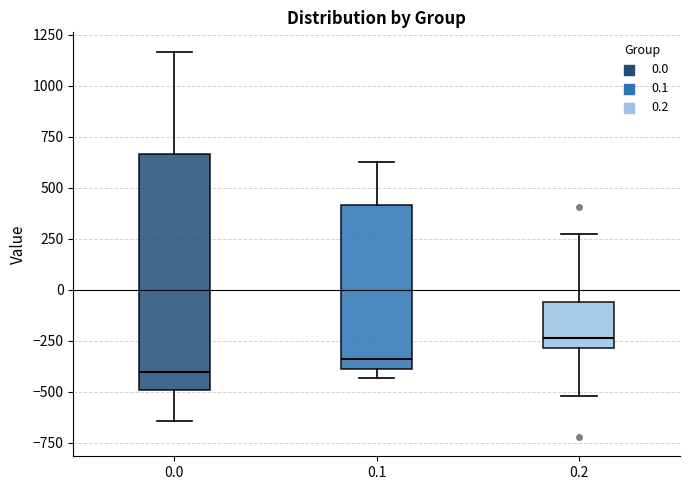

Reading left to right, transcribe this box plot: for each box, give where its median line is, the range the box spans, and where its two whiskers end, as read against the y-axis. The values are not printed on the chart, so give them approximately, as read against the axis.

0.0: median -400, box -500 to 650, whiskers -650 to 1150
0.1: median -350, box -400 to 400, whiskers -450 to 650
0.2: median -250, box -300 to -50, whiskers -500 to 250